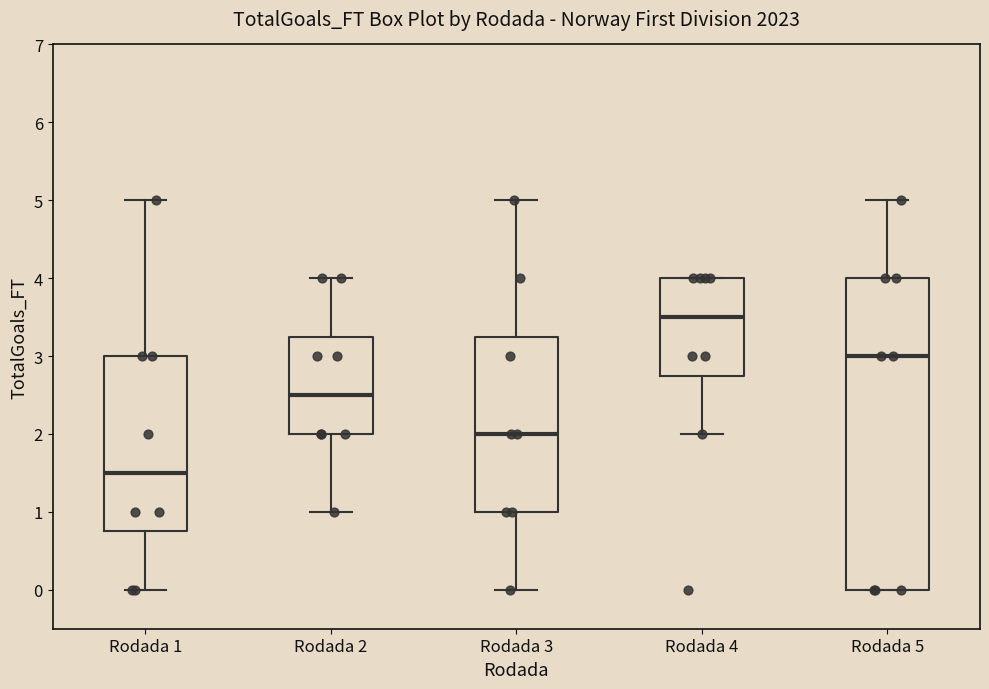

Which box has the lowest median line?

Rodada 1